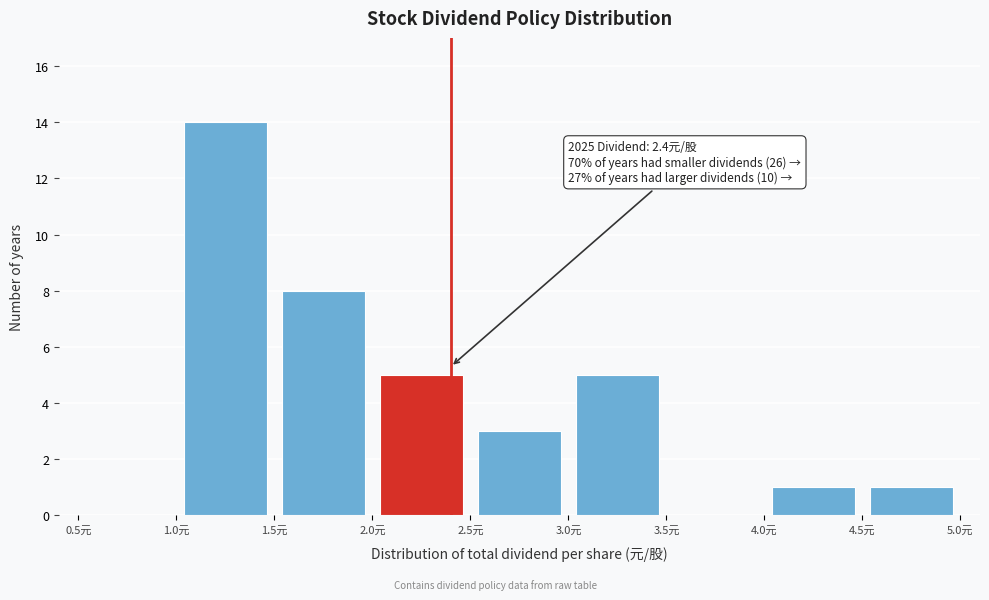

Over which range of the x-axis is the bar tallest?

1.0 to 1.5